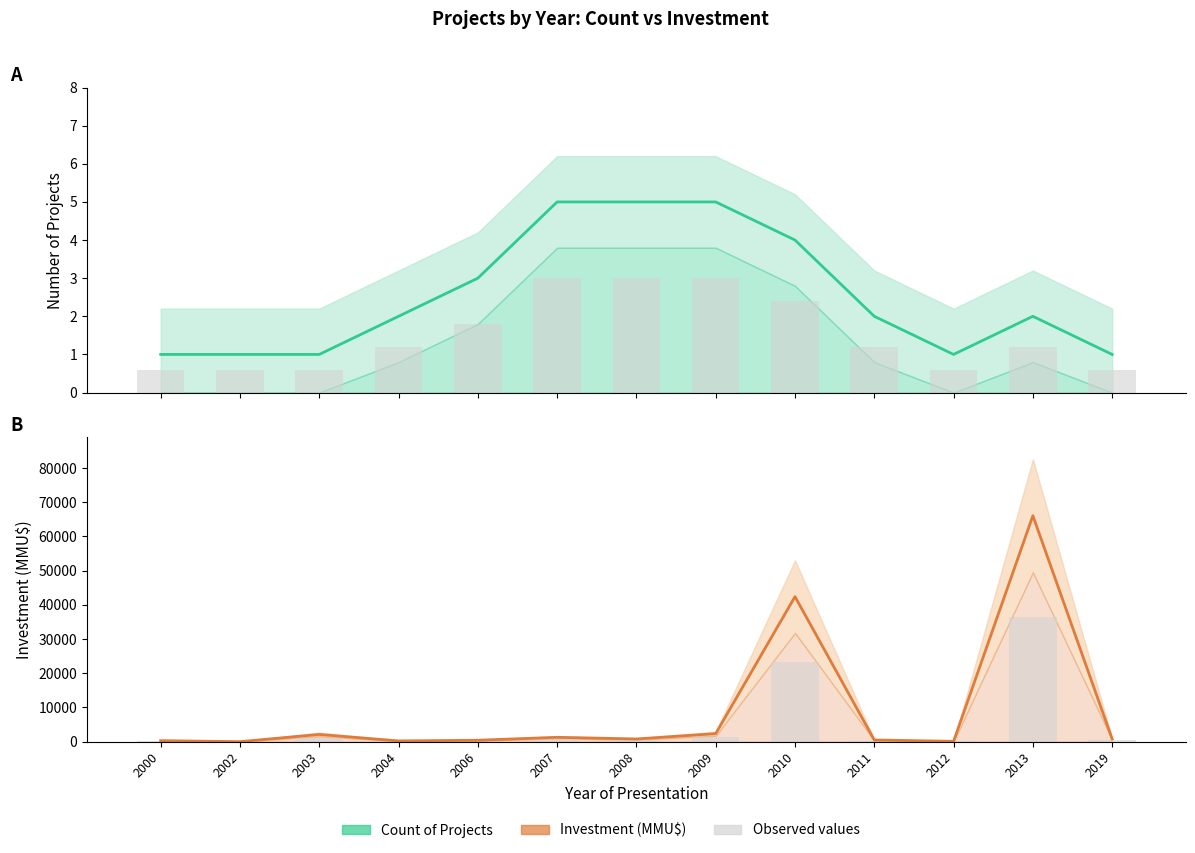

What value does the Investment(MMU$) series have at 2009?

2350.0